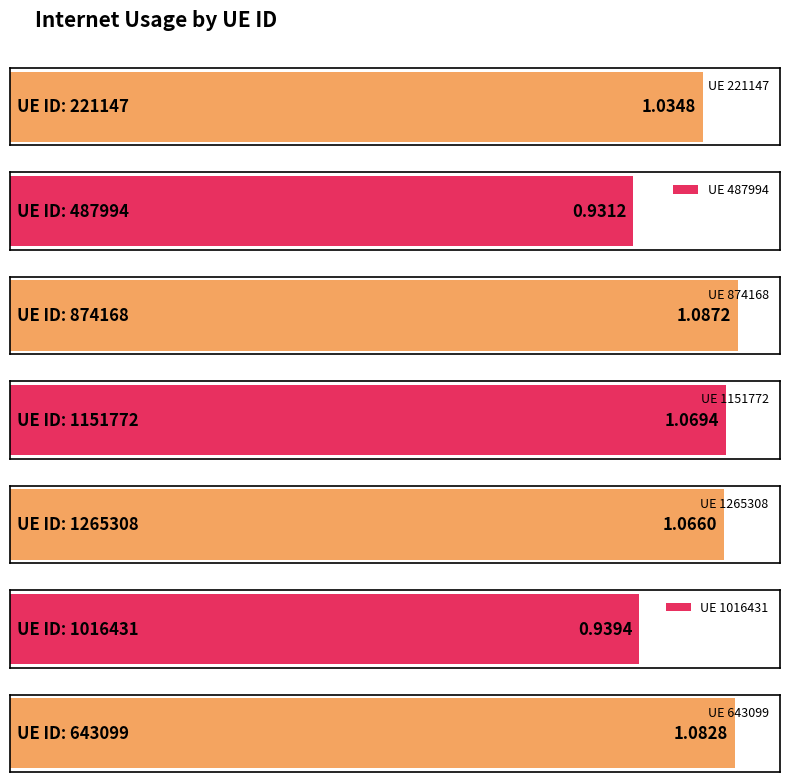

Reading right to left, extract all data points from this chart.

1.1	0.9	1.1	1.1	1.1	0.9	1.0